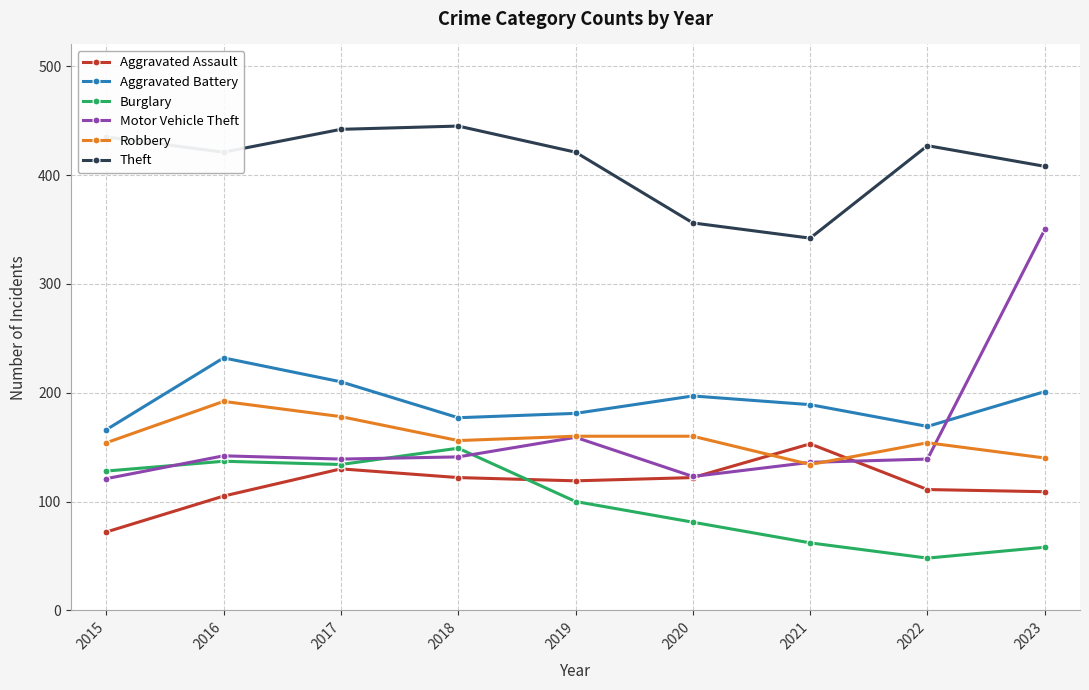

What is the difference between the highest and lowest values at 2023?

350